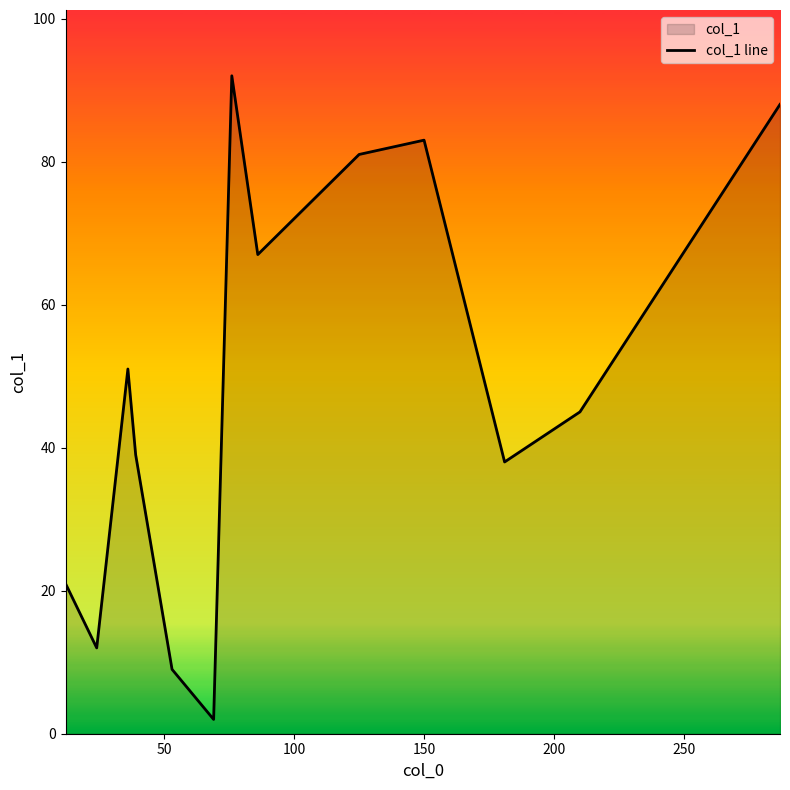

What is the sum of all values?

628